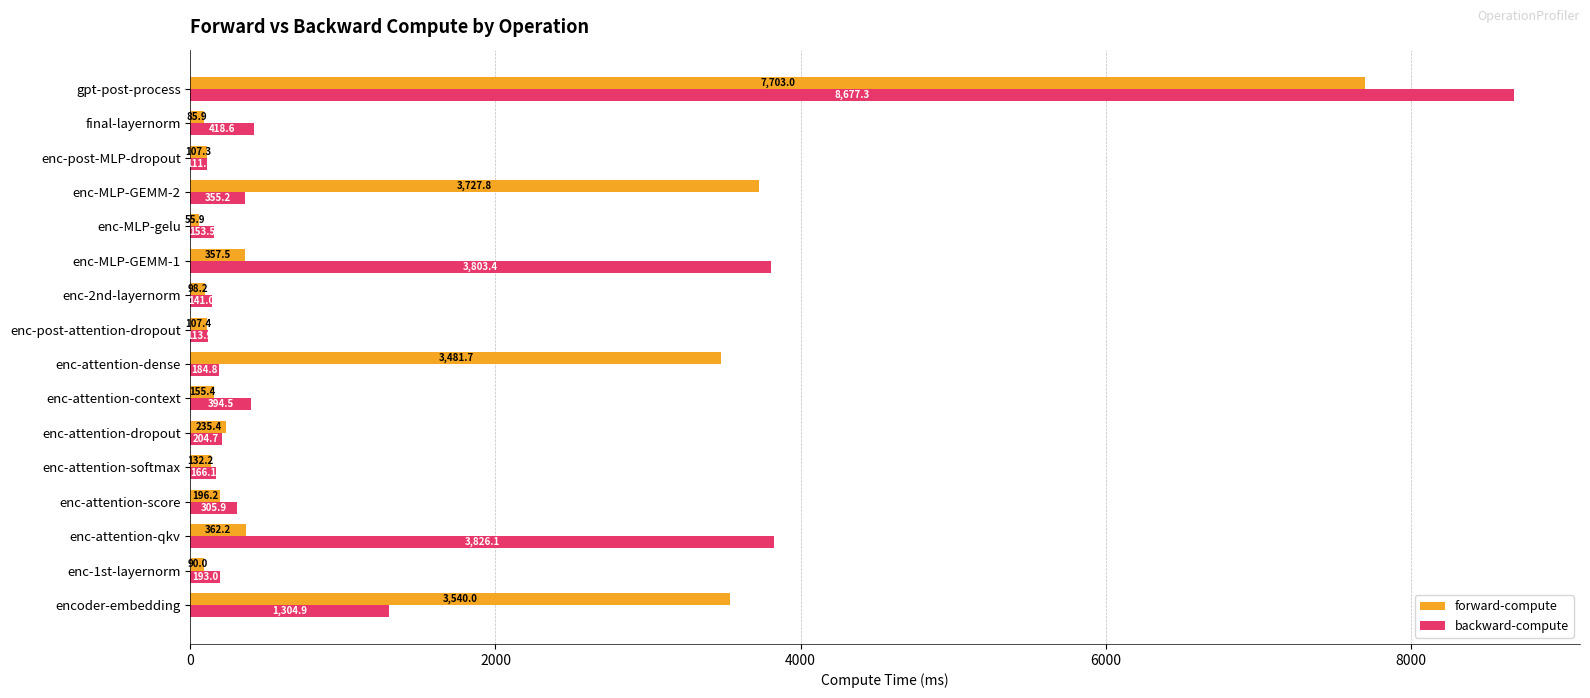

Which series has the largest total across all categories?

forward-compute